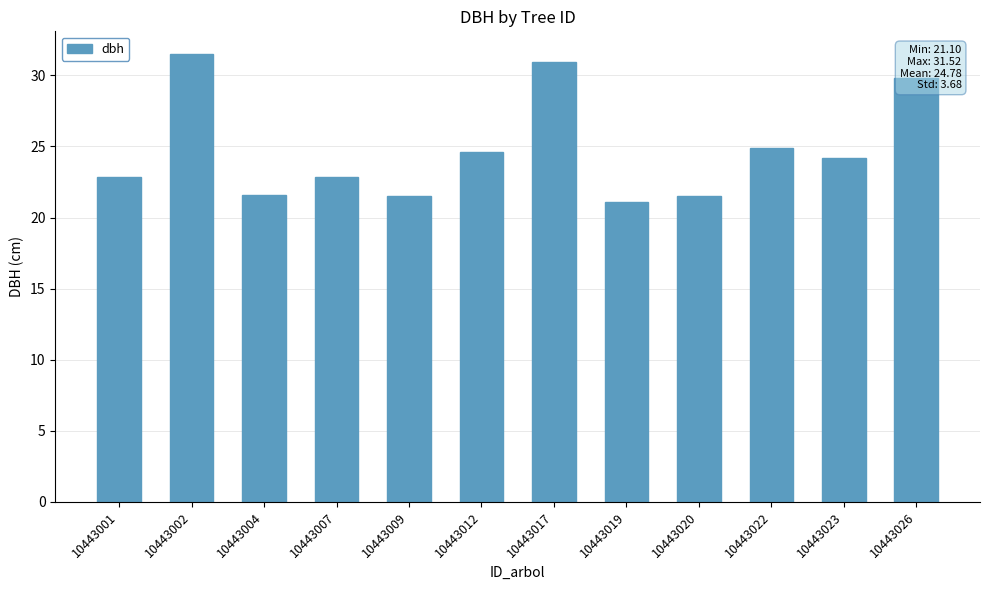

What is the minimum value shown in the chart?

21.1